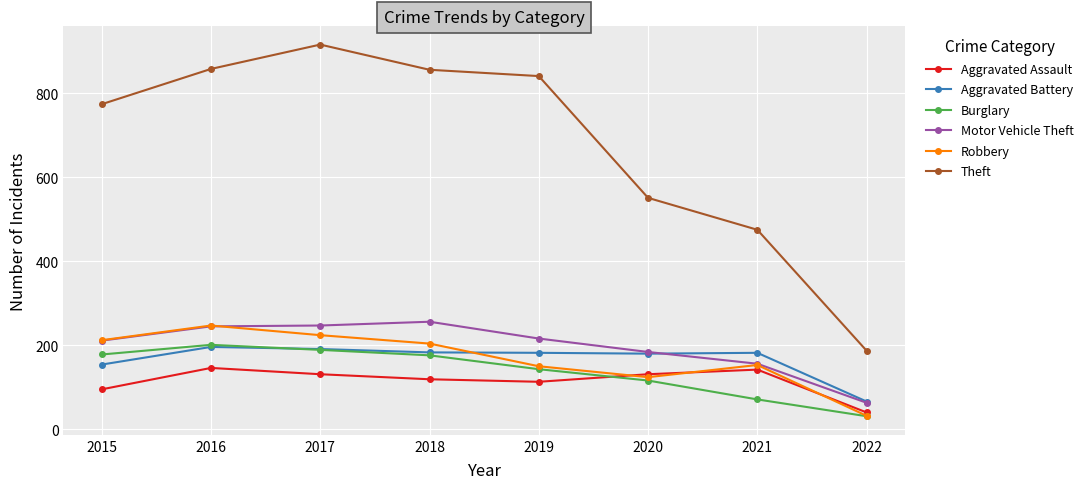

True or false: Theft and Aggravated Battery cross at least once.

False